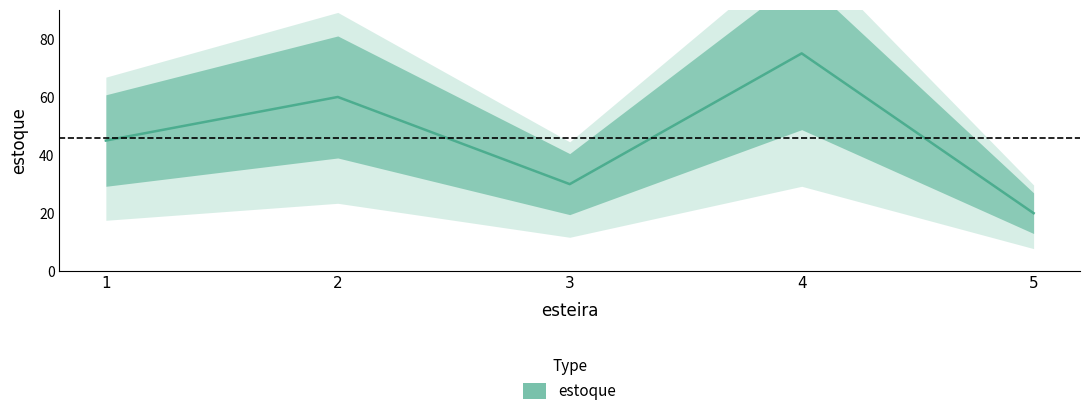

What is the value of the 2nd point from the left?

60